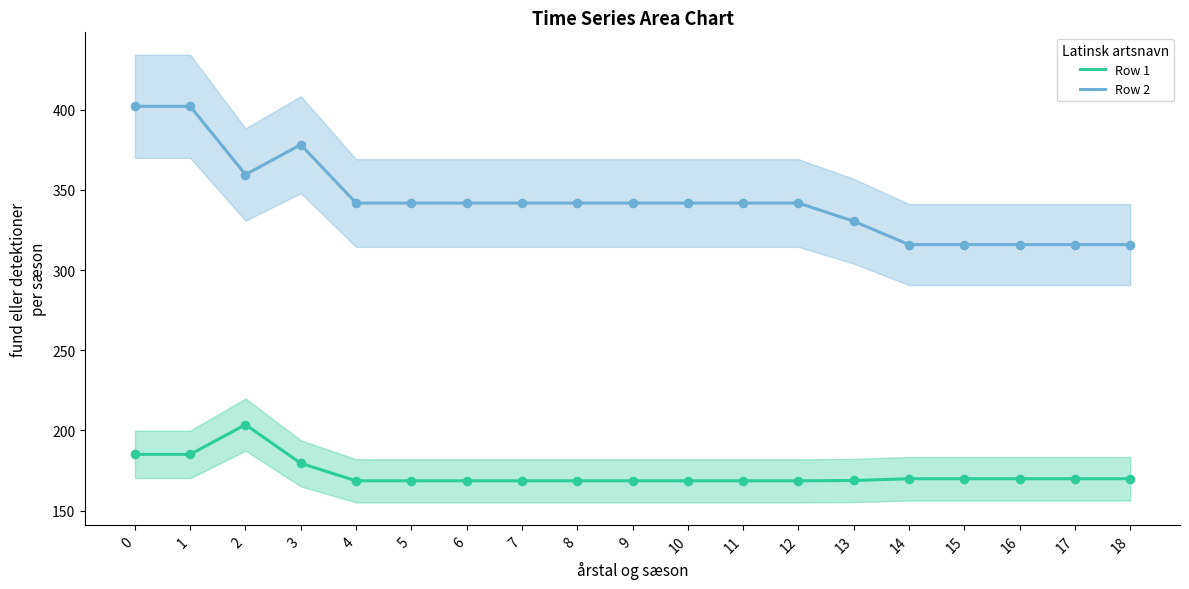

Which series has the largest total across all categories?

Row 2